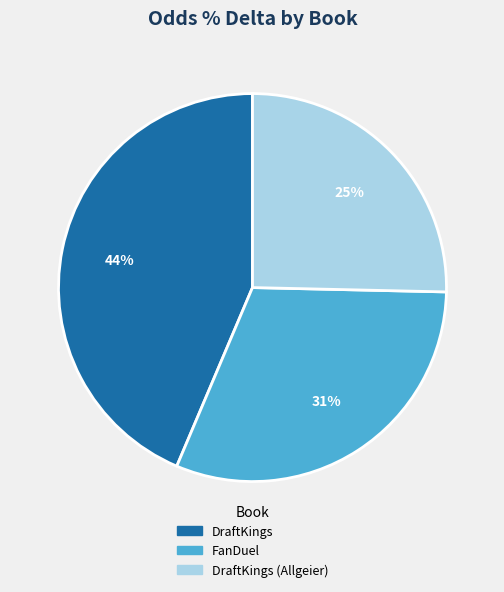

To the nearest percent, what is the average slice percentage?

33%